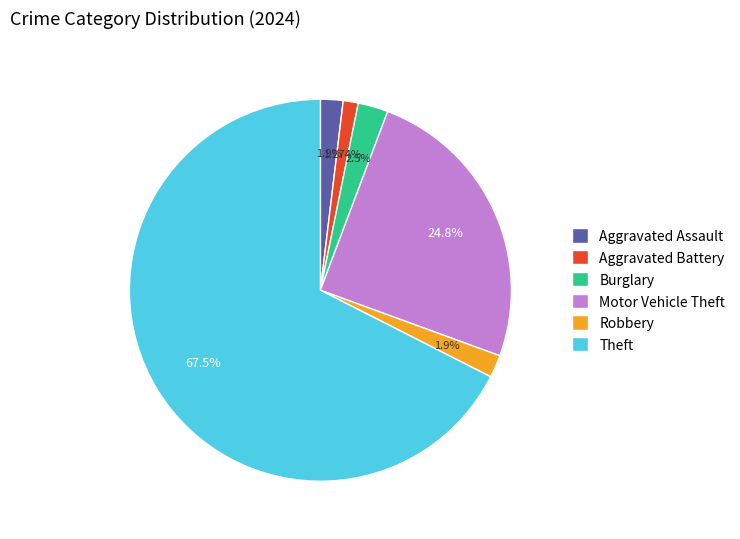

How many segments does this pie chart have?

6